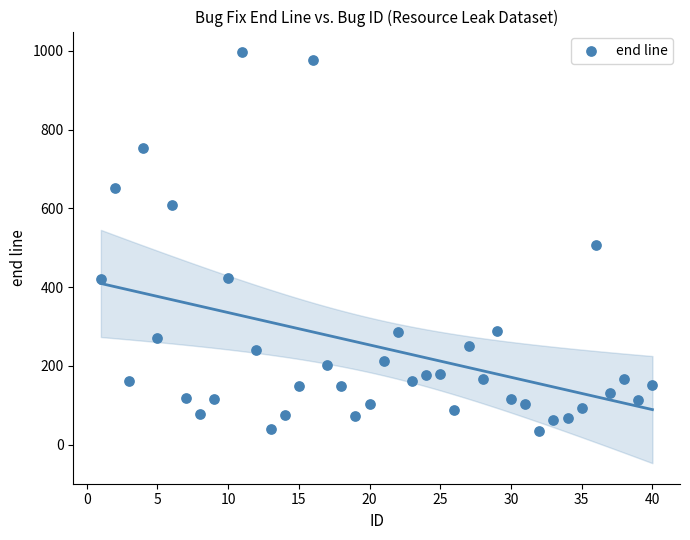

What is the range of X values (max minus min)?

39